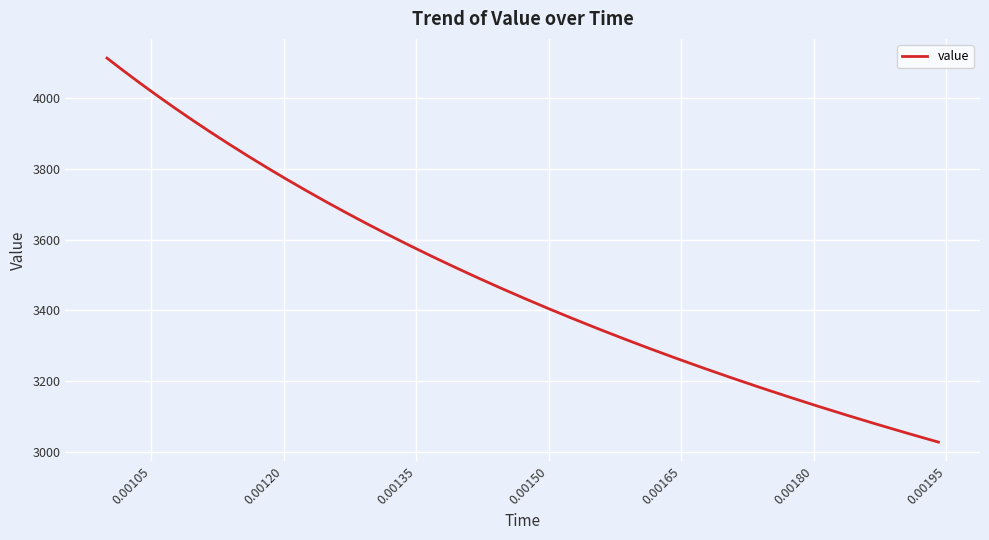

What is the difference between the maximum and minimum values?

1086.6